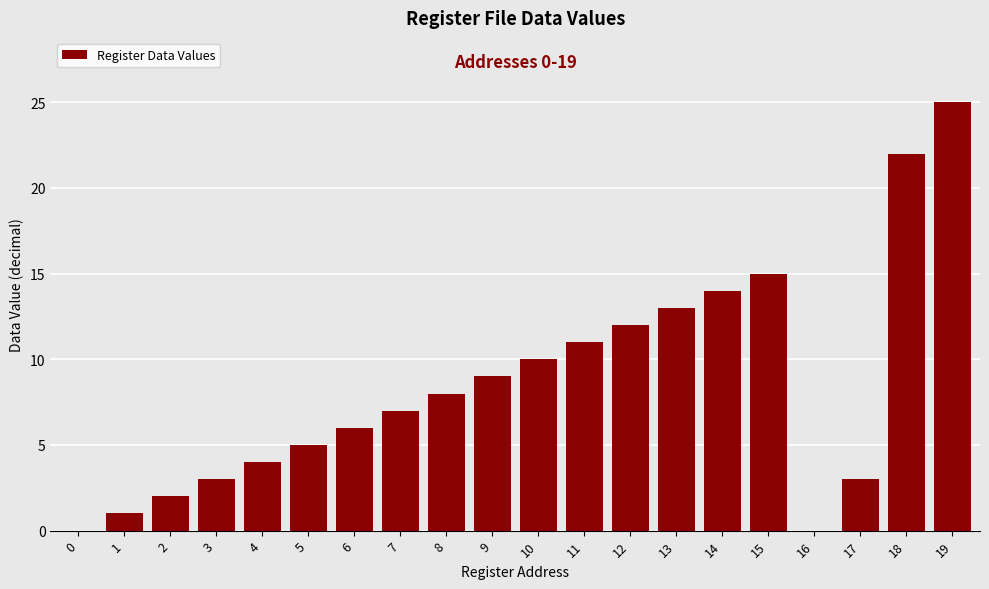

Reading right to left, what are all the values shown in this chart?

19=25	18=22	17=3	16=0	15=15	14=14	13=13	12=12	11=11	10=10	9=9	8=8	7=7	6=6	5=5	4=4	3=3	2=2	1=1	0=0